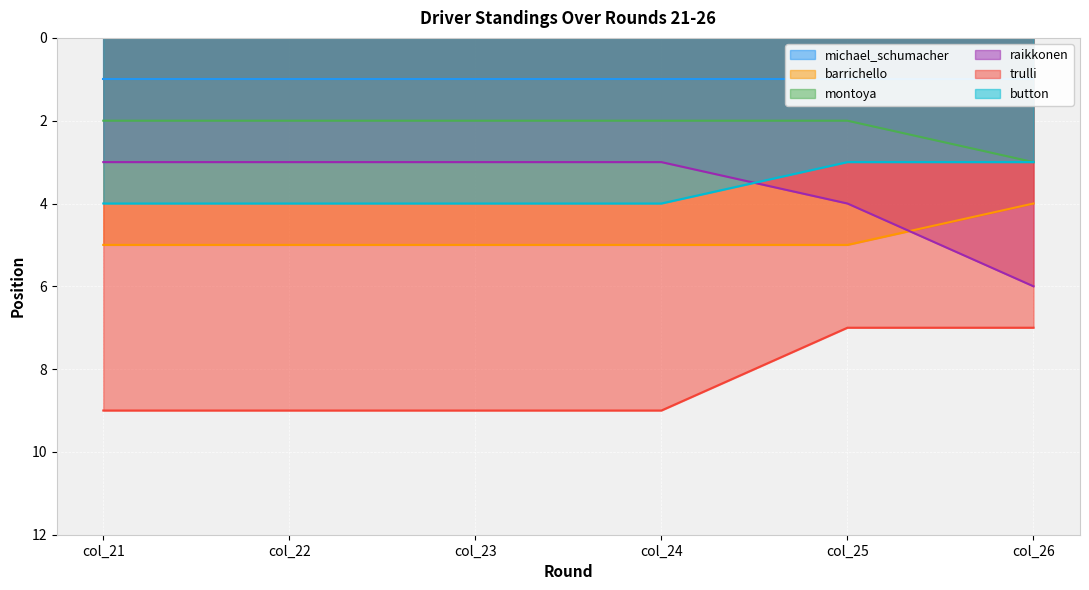

At which category does the chart reach its peak across all series?

col_21